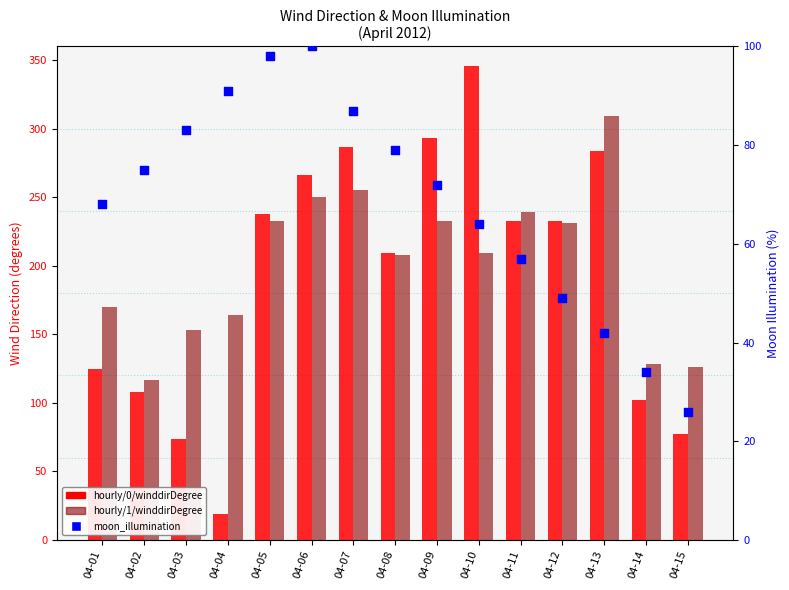

What is the total value across all series at 04-08?

496